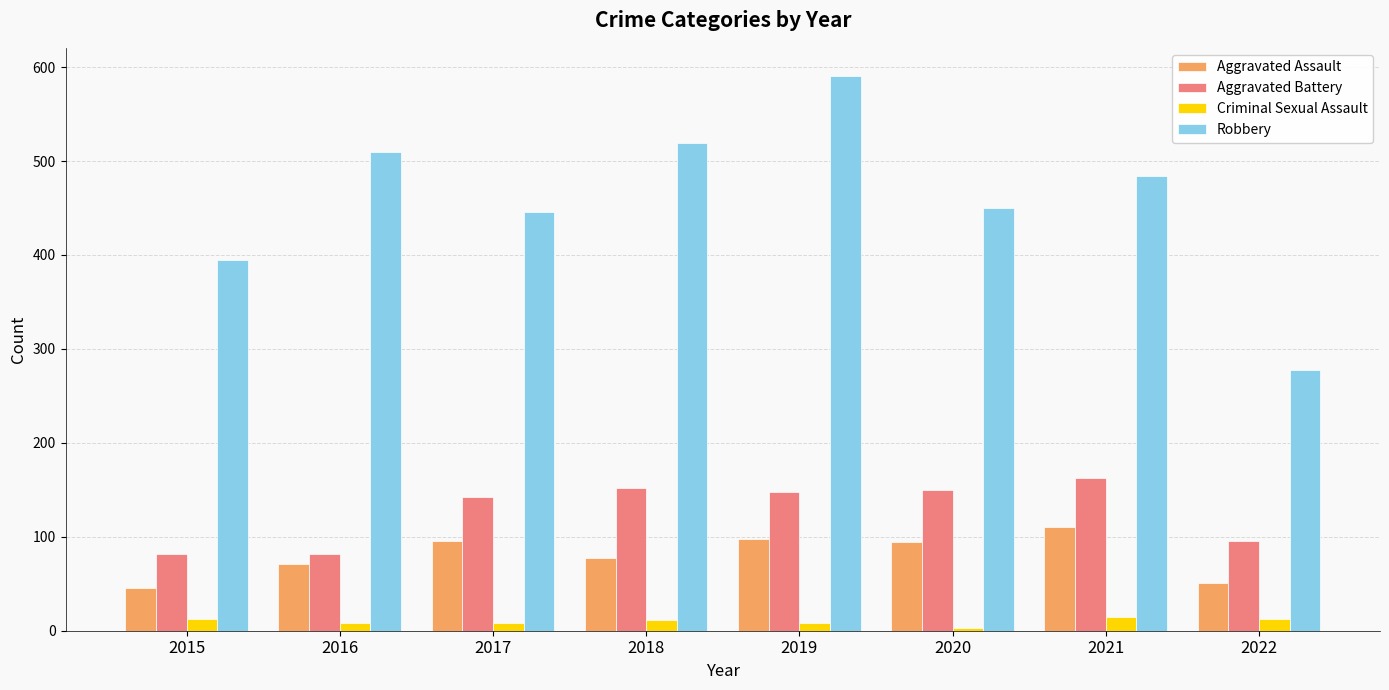

How many values in the Criminal Sexual Assault series are below 11?

4